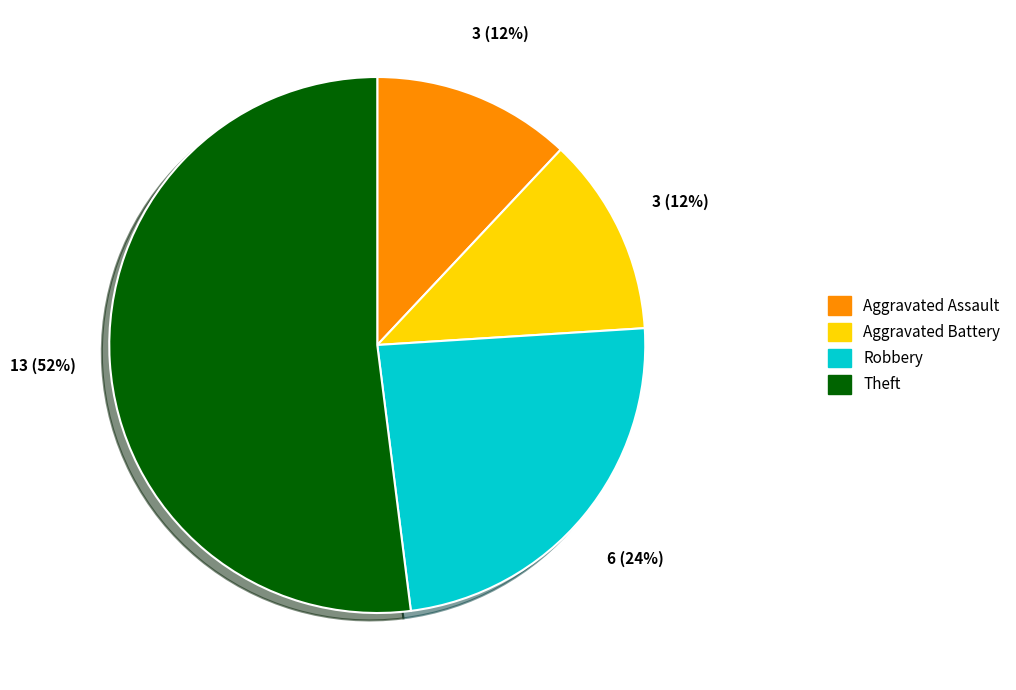

What is the largest slice in the pie chart?

Theft